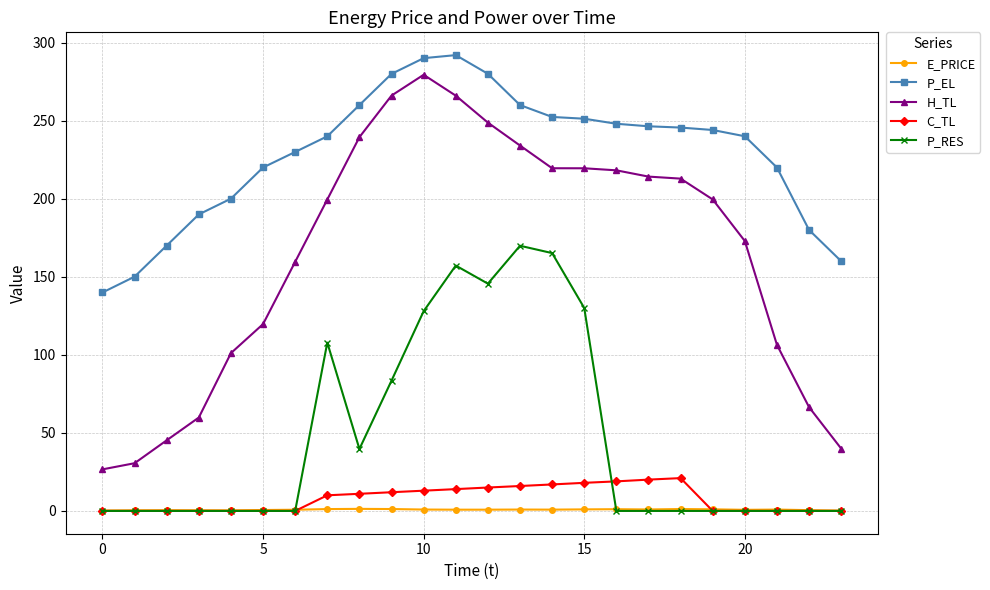

Which series has the largest range (max minus min)?

H_TL